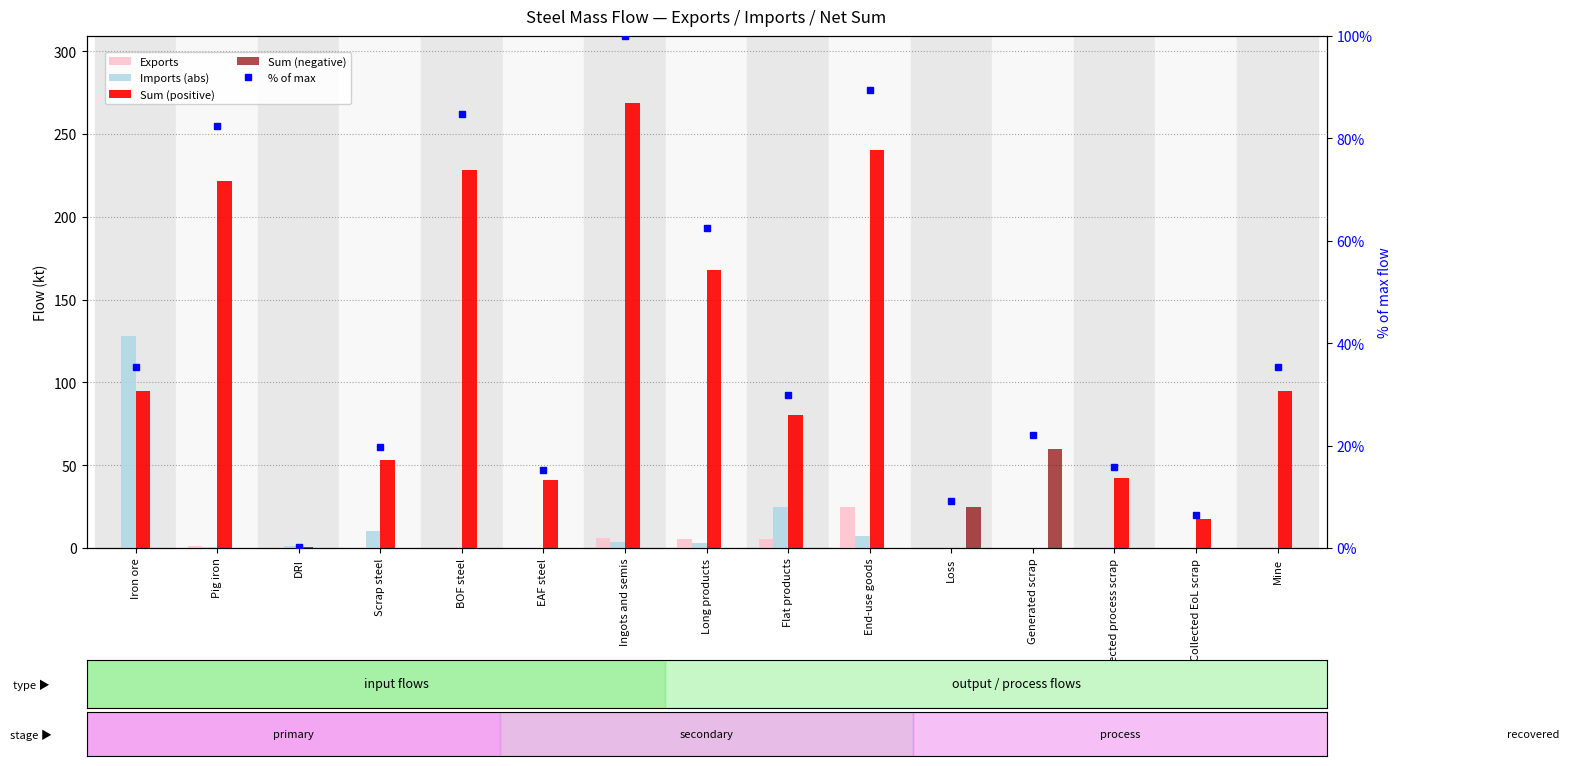

How many series are shown in this chart?

5